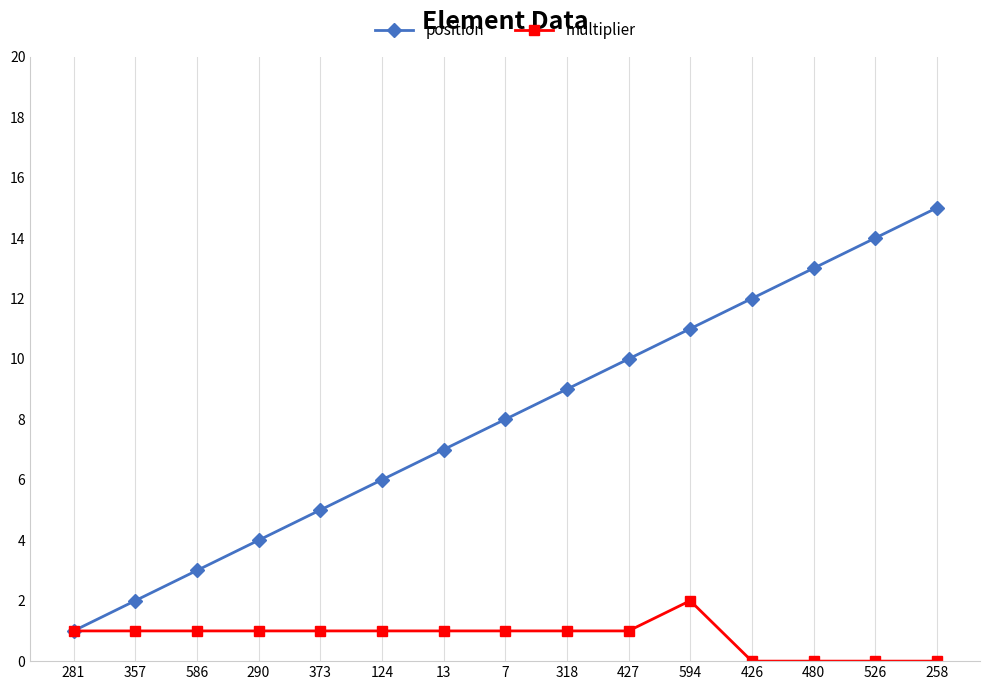

What is the label of the 5th point from the right?

594